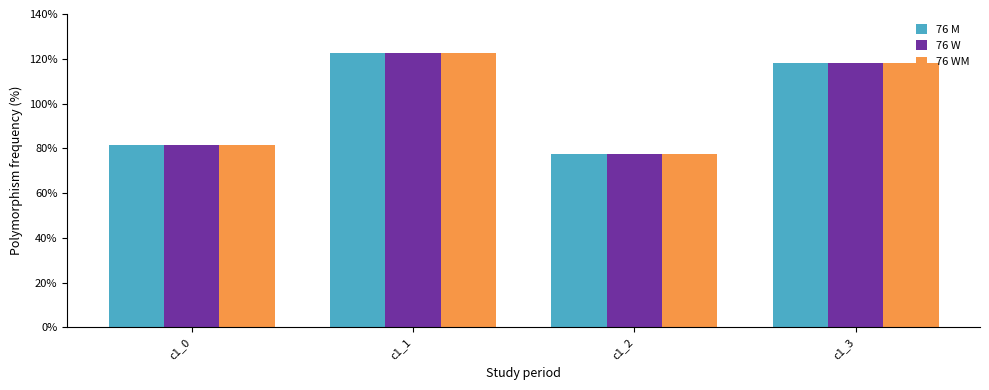

At which label is 76 WM closest to 1?

c1_3